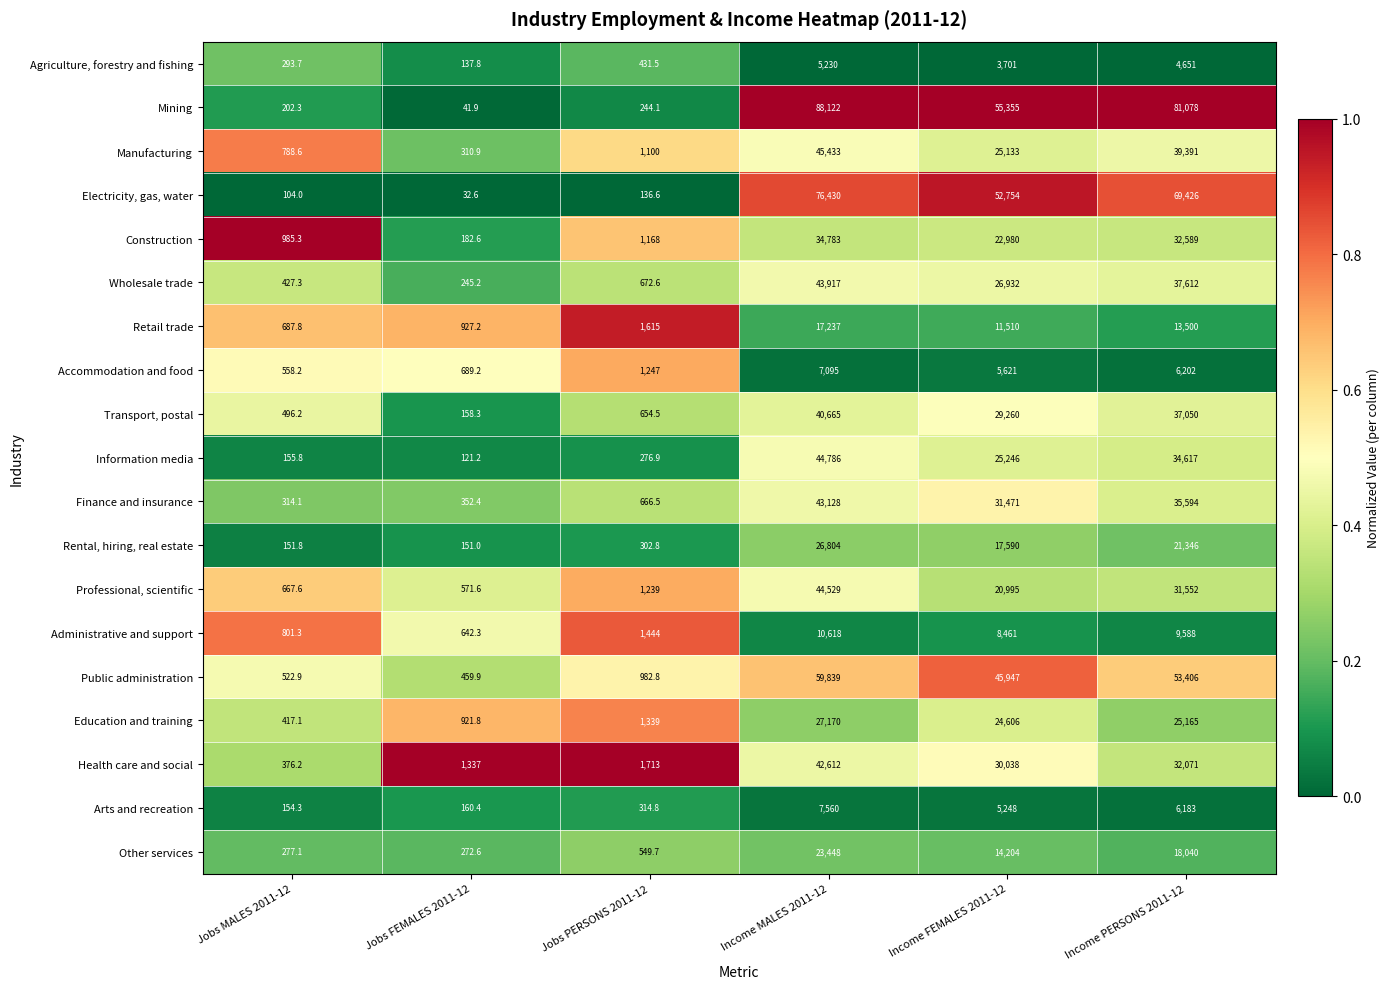

True or false: Manufacturing has a value of 788.6 at Jobs MALES 2011-12.

True